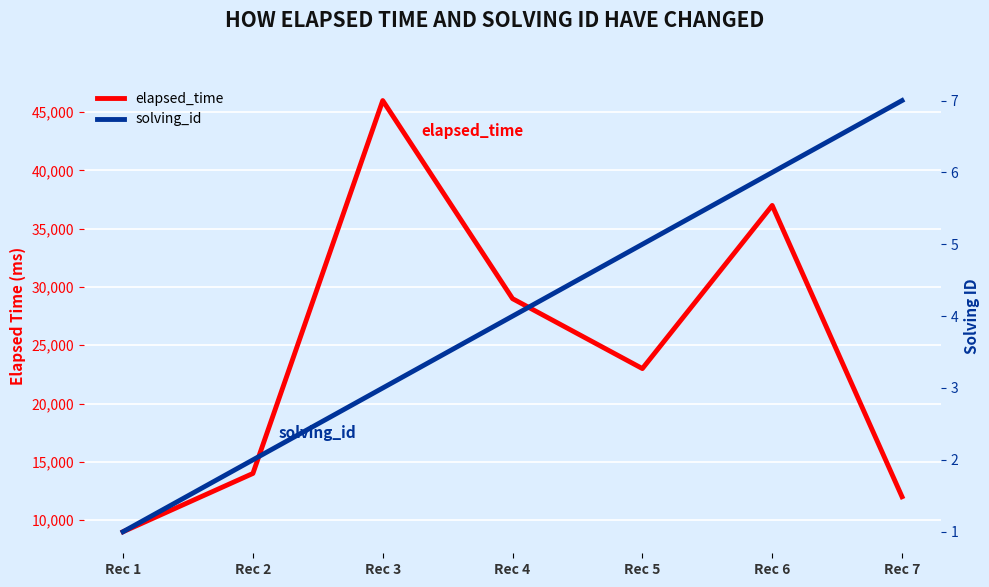

What is the difference between the solving_id values at Rec 3 and Rec 7?

4